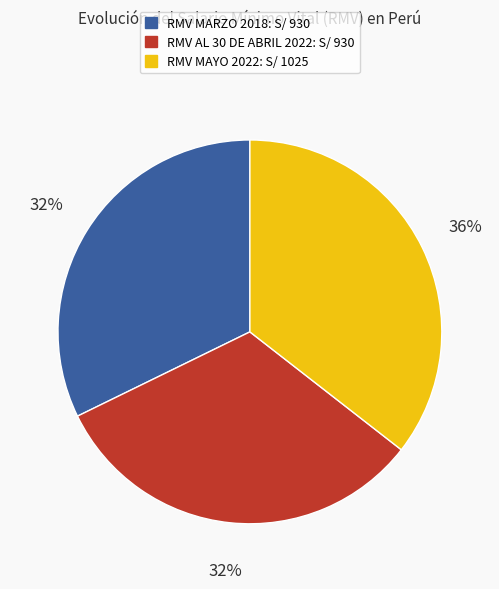

Count the number of slices in the pie.

3